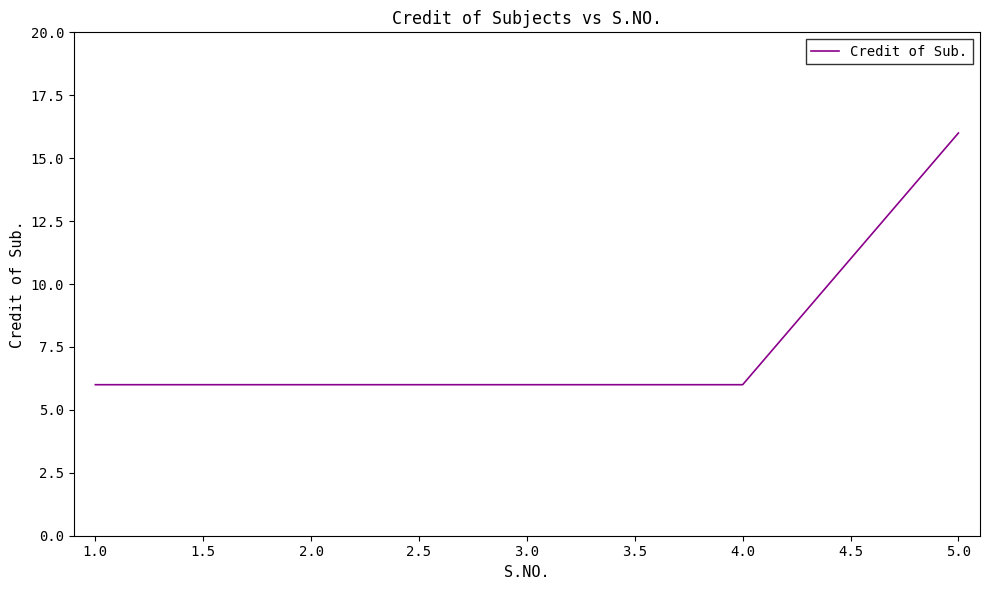

What position from the right is 1.0?

5